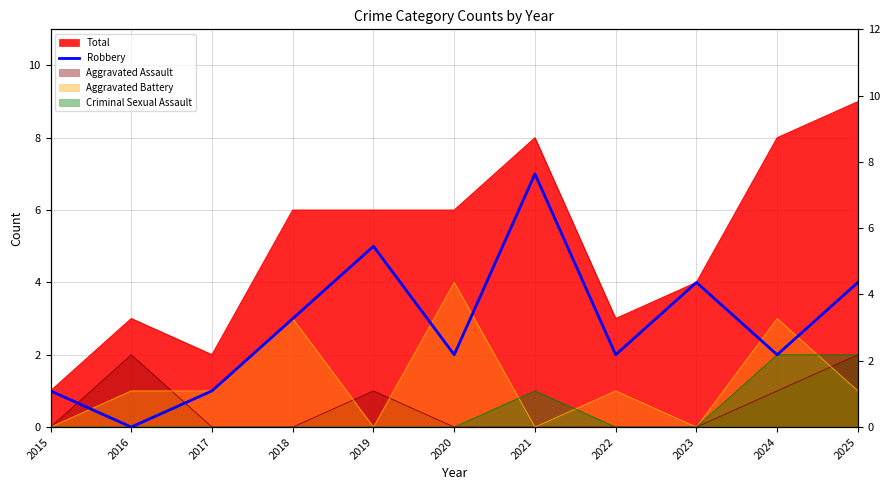

How many data points does each series have?

11